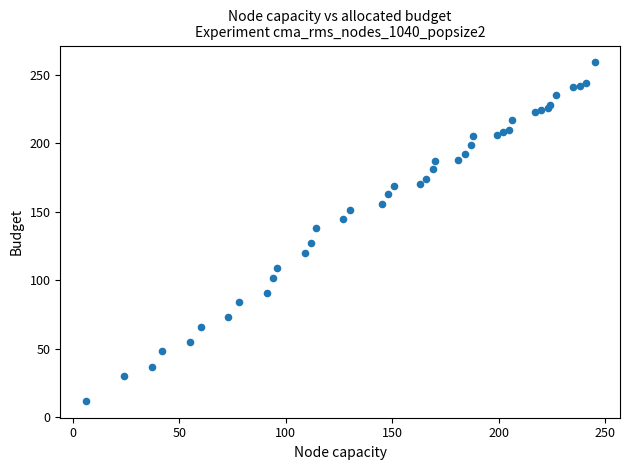

What Y value in the scatter plot is closest to 135?

138